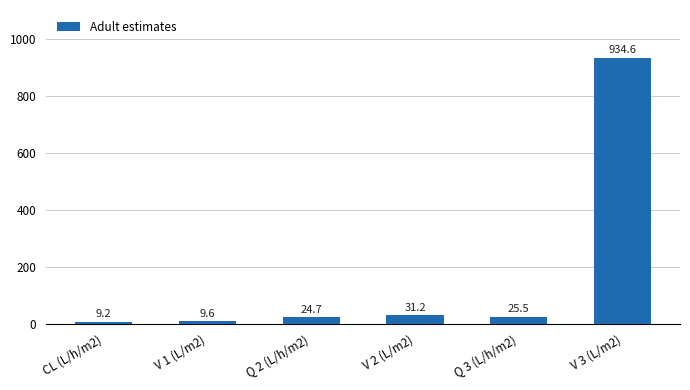

What is the value of the 5th bar from the left?

25.5